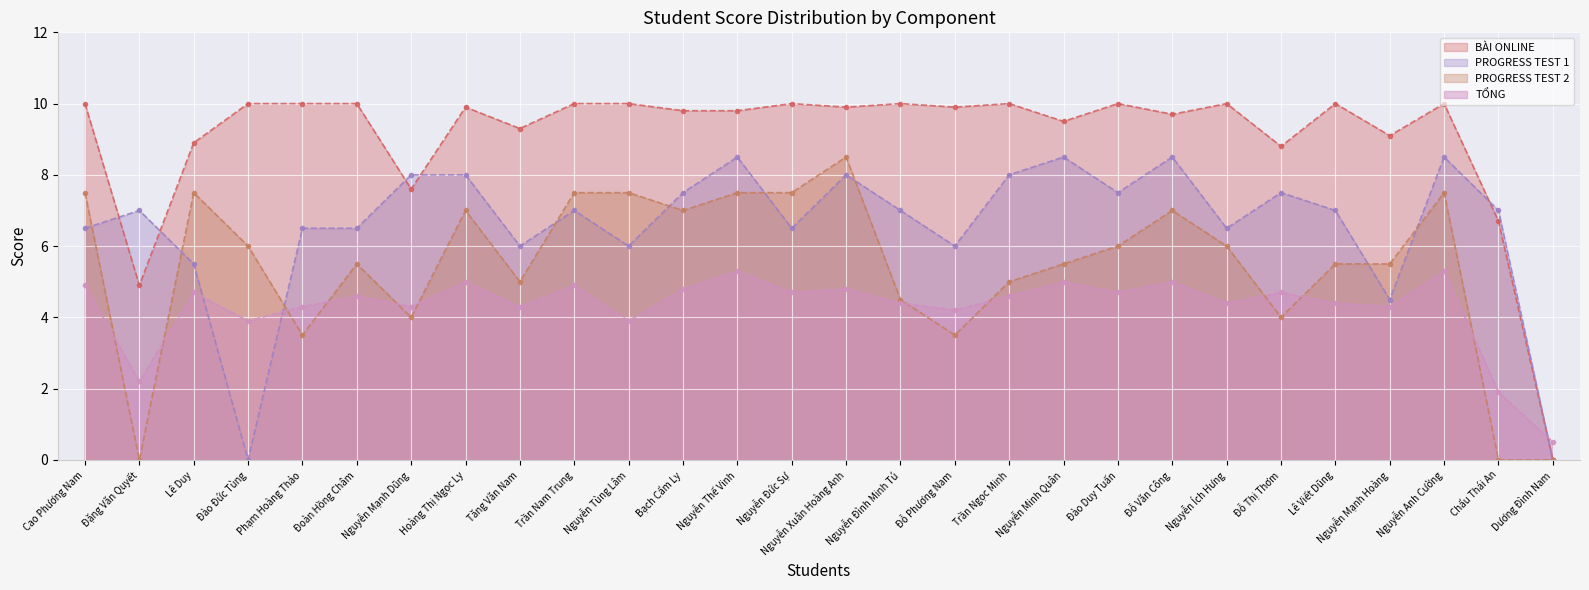

What is the label of the 8th point from the right?

Đỗ Văn Công